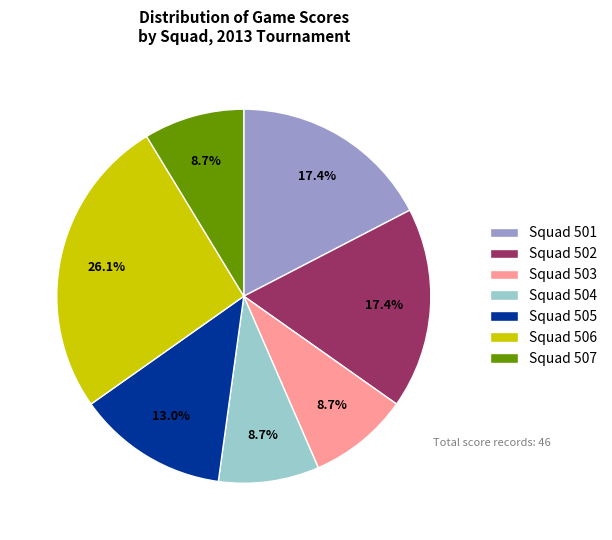

To the nearest percent, what is the average slice percentage?

14%